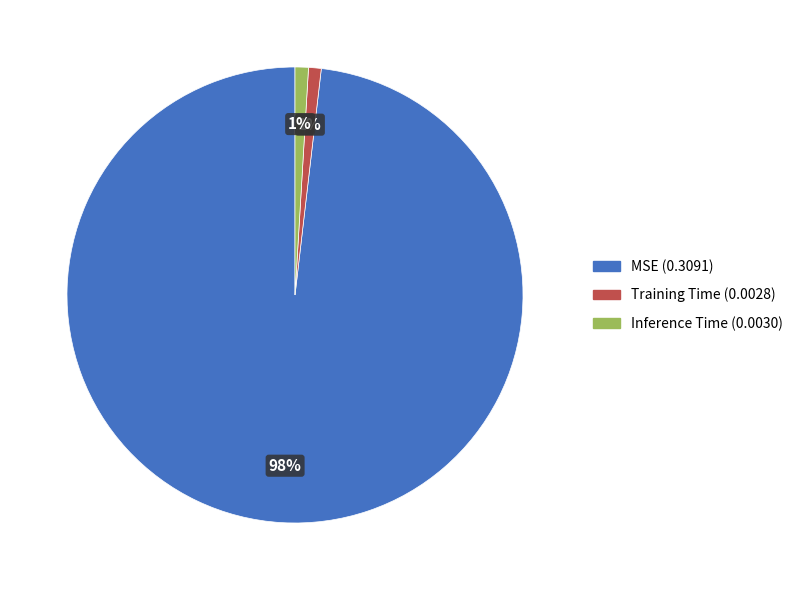

To the nearest percent, what is the average slice percentage?

33%